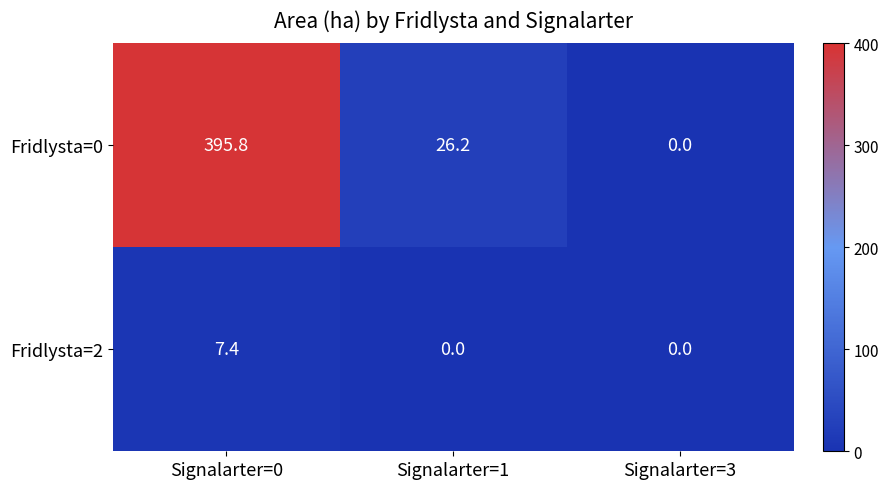

Is the value of Fridlysta=2 at Signalarter=0 greater than the value of Fridlysta=0 at Signalarter=3?

Yes